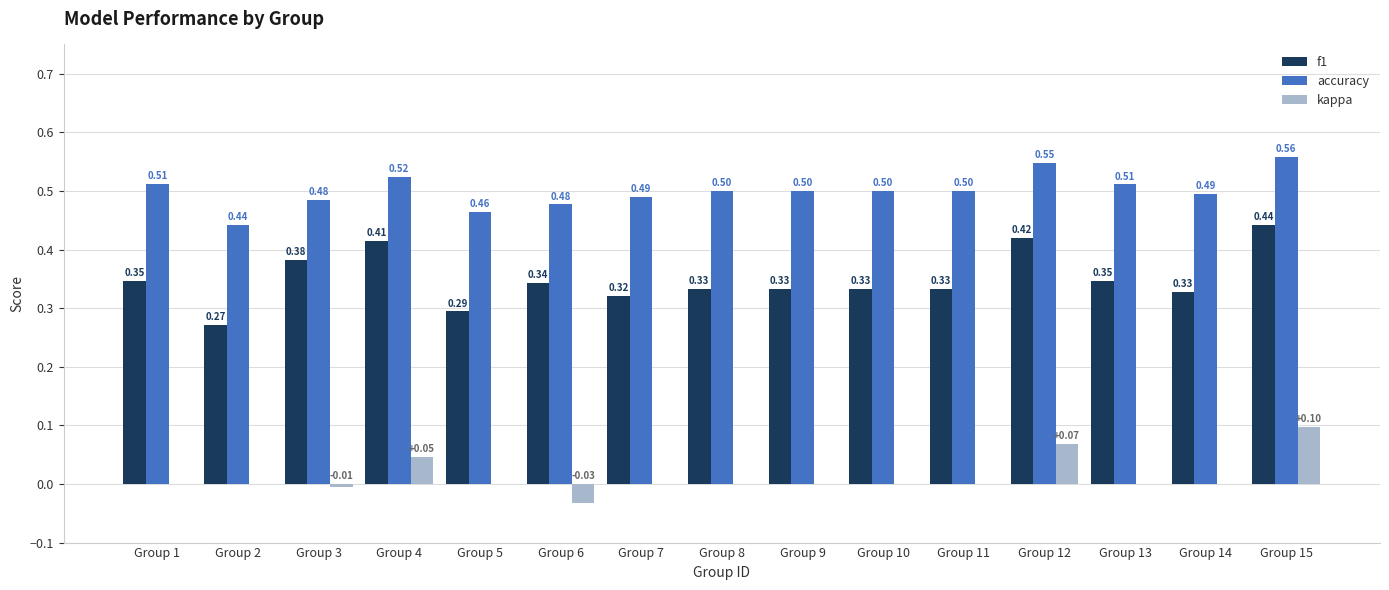

Which series has the largest total across all categories?

accuracy